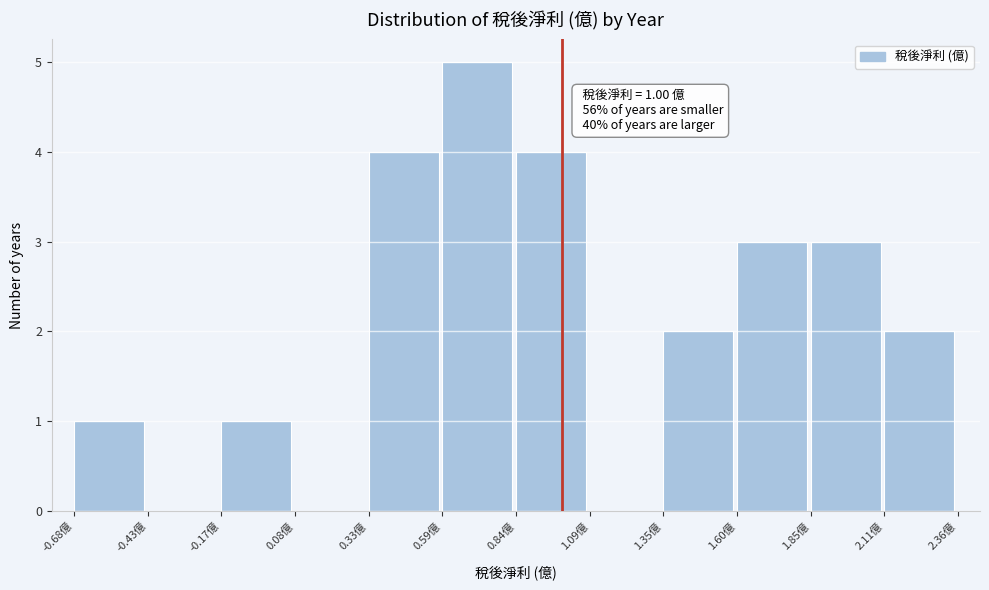

Over which range of the x-axis is the bar tallest?

0.60 to 0.85